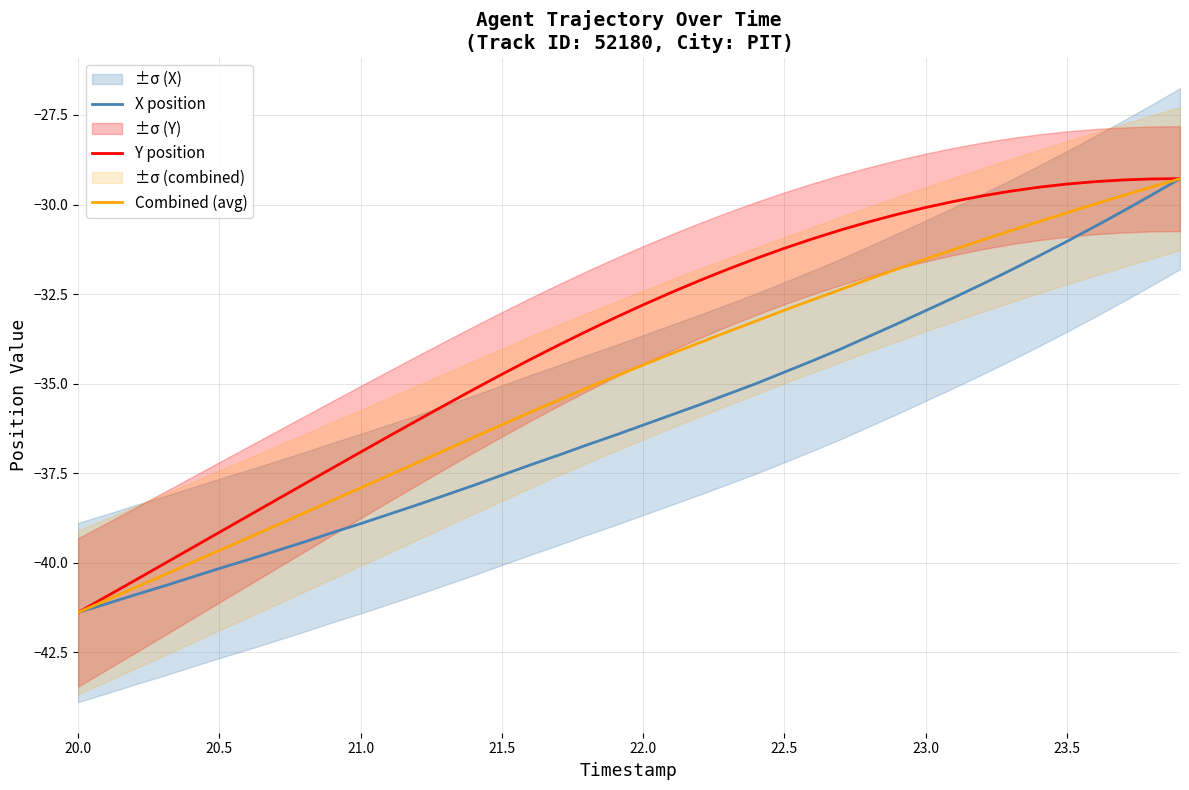

The value of Combined (avg) at 22.0 is -34.5. True or false?

True